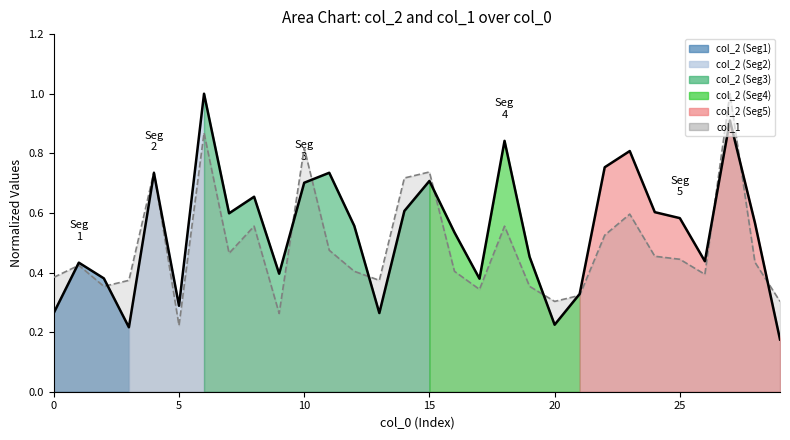

Count the number of categories in the chart.

30